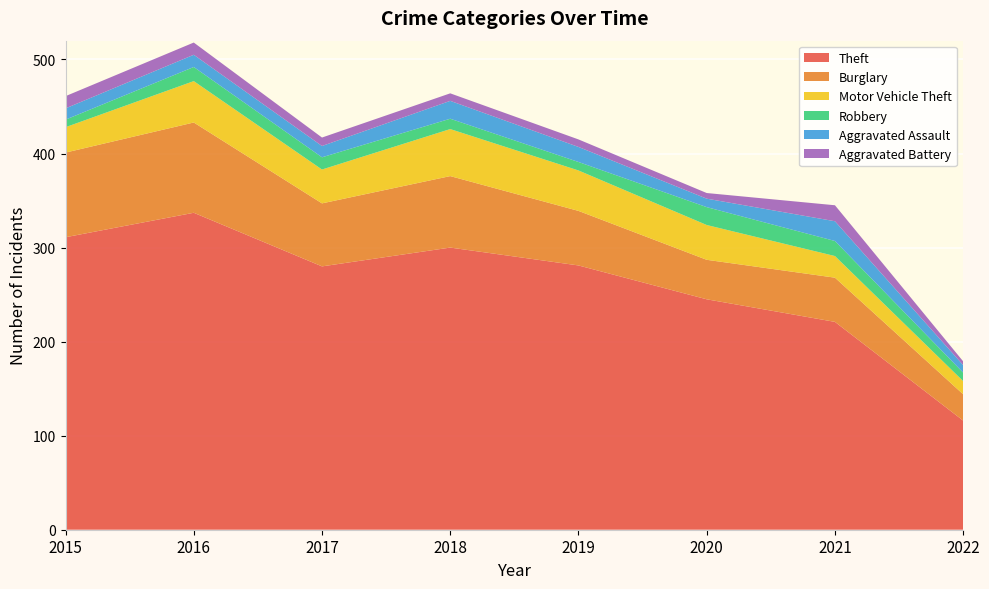

Reading right to left, transcribe all the data shown in this chart.

Theft: 2022=116	2021=221	2020=245	2019=281	2018=300	2017=280	2016=337	2015=311
Burglary: 2022=28	2021=47	2020=42	2019=58	2018=76	2017=67	2016=96	2015=90
Motor Vehicle Theft: 2022=14	2021=23	2020=37	2019=43	2018=50	2017=36	2016=44	2015=27
Robbery: 2022=9	2021=16	2020=19	2019=9	2018=11	2017=13	2016=15	2015=8
Aggravated Assault: 2022=8	2021=21	2020=9	2019=16	2018=19	2017=12	2016=13	2015=12
Aggravated Battery: 2022=4	2021=17	2020=6	2019=8	2018=8	2017=9	2016=13	2015=13